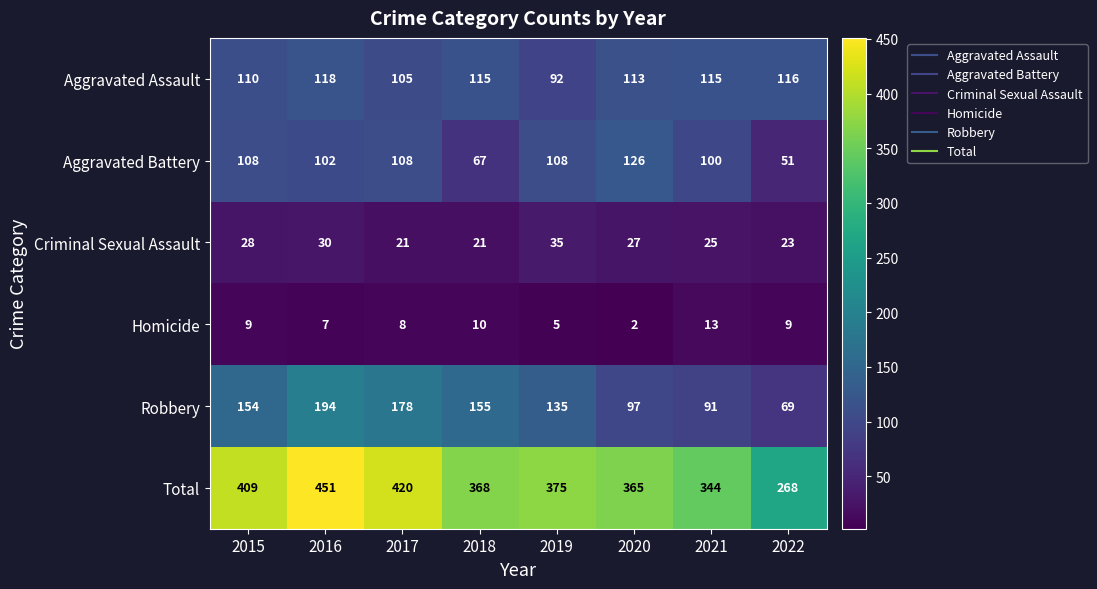

What is the highest value of the Homicide series?

13